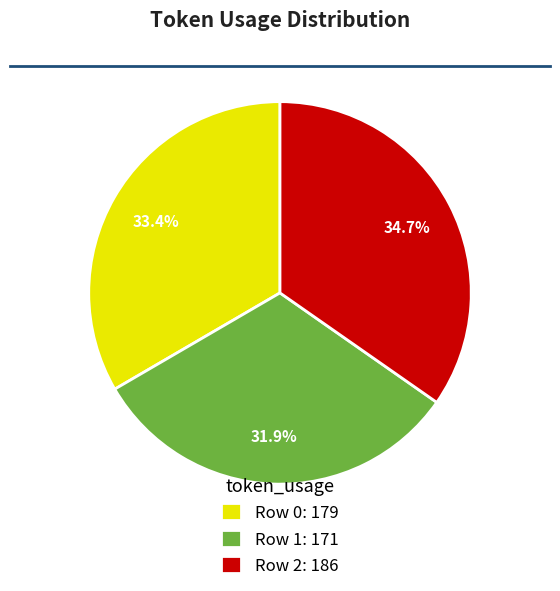

What portion of the pie excludes Row 0?

66.6%